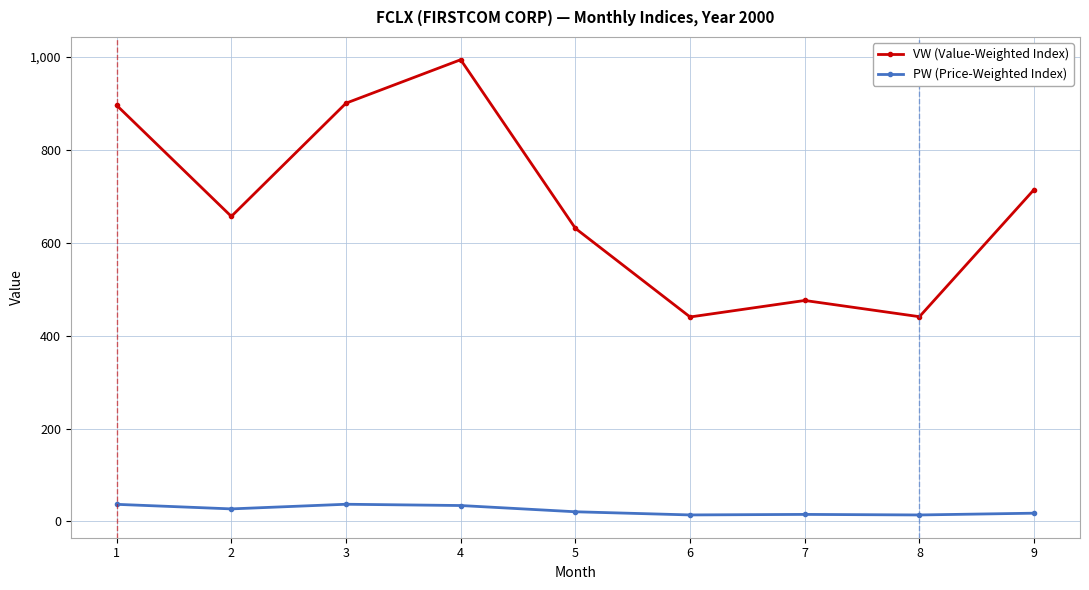

True or false: VW (Value-Weighted Index) and PW (Price-Weighted Index) cross at least once.

False